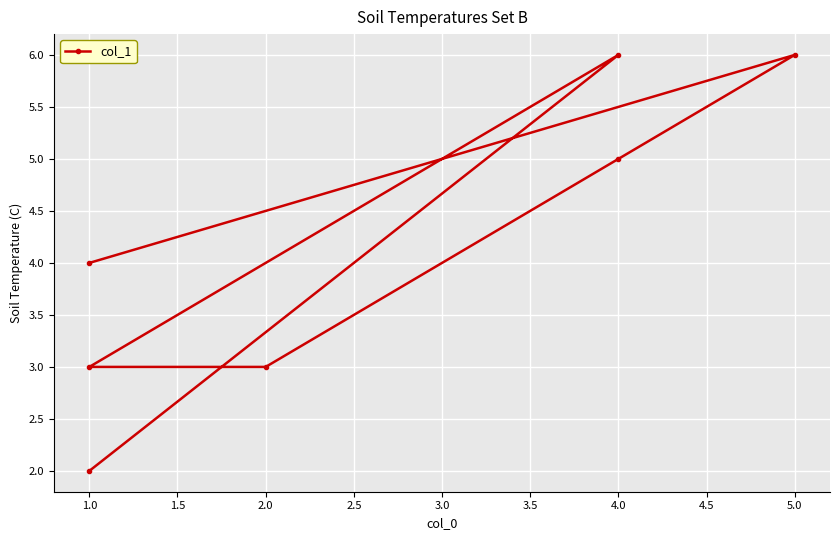

How many values are between 3 and 6?

6